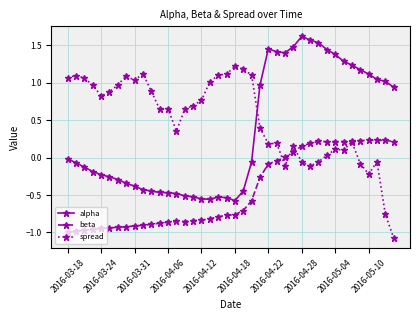

Rank the series by their average value, from highest to lowest.

spread, alpha, beta